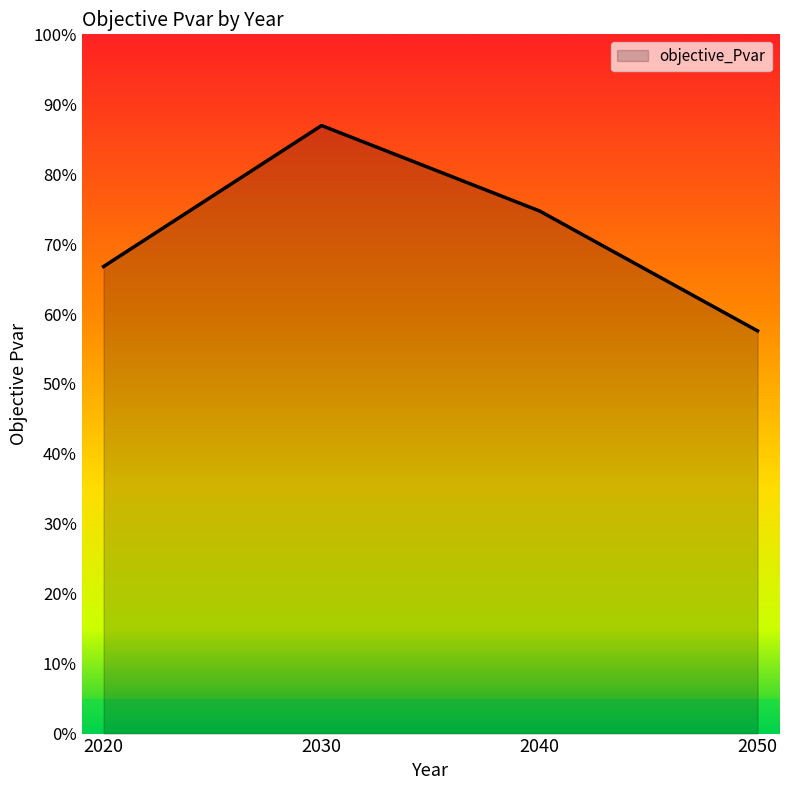

Reading left to right, transcribe all the data shown in this chart.

2020=0.7	2030=0.9	2040=0.7	2050=0.6